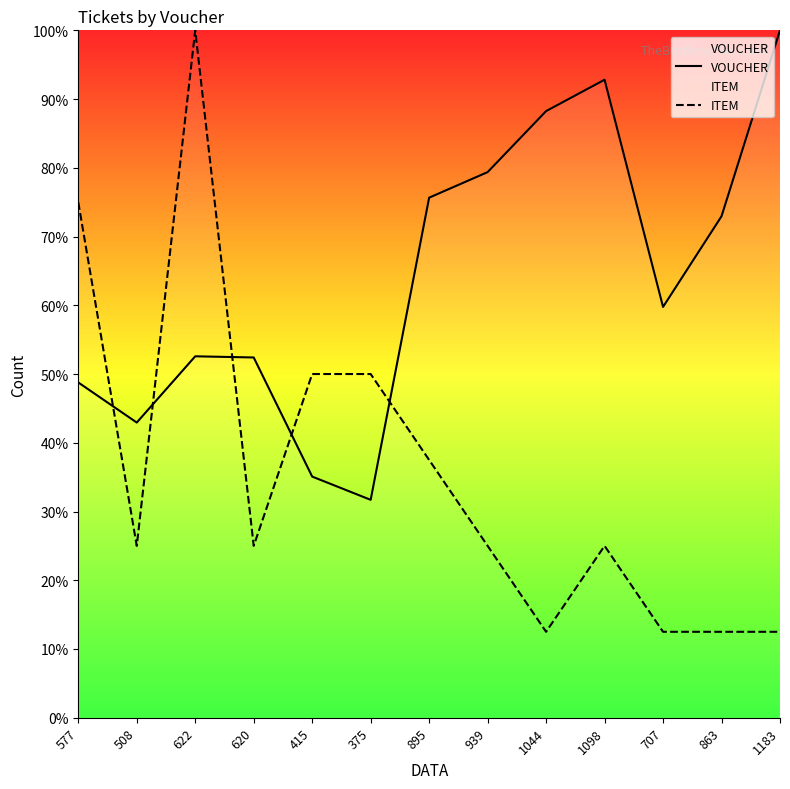

At which category does VOUCHER reach its first local peak?

622